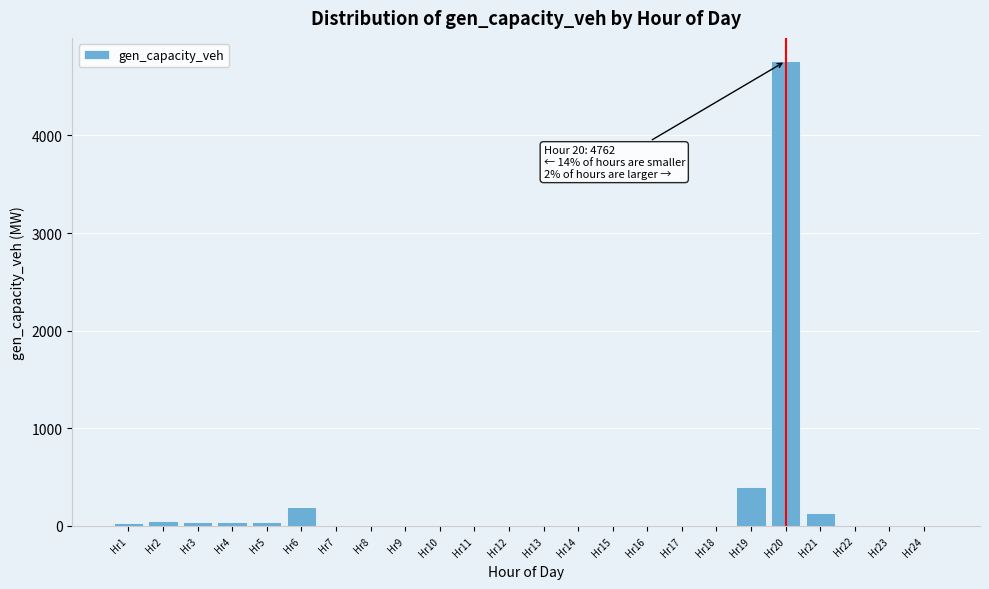

The value at Hr14 is 0.0. True or false?

True